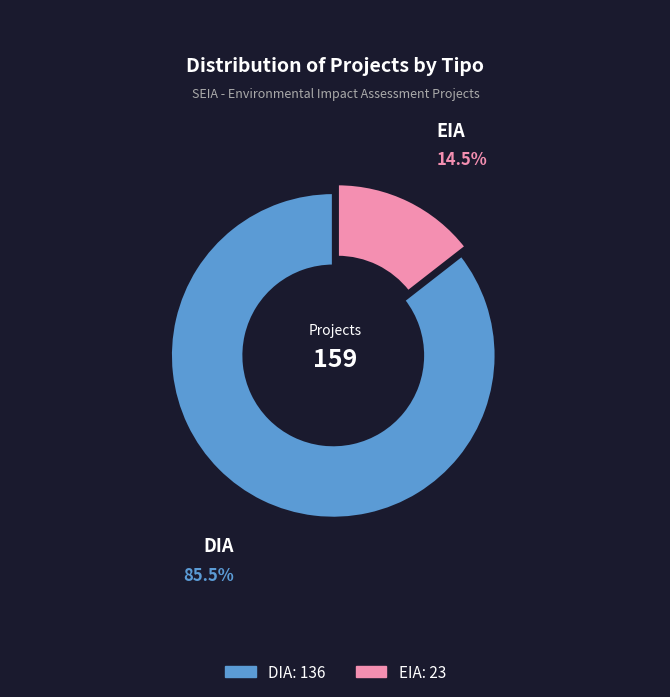

Approximately how many times larger is the value at DIA compared to EIA?

5.9